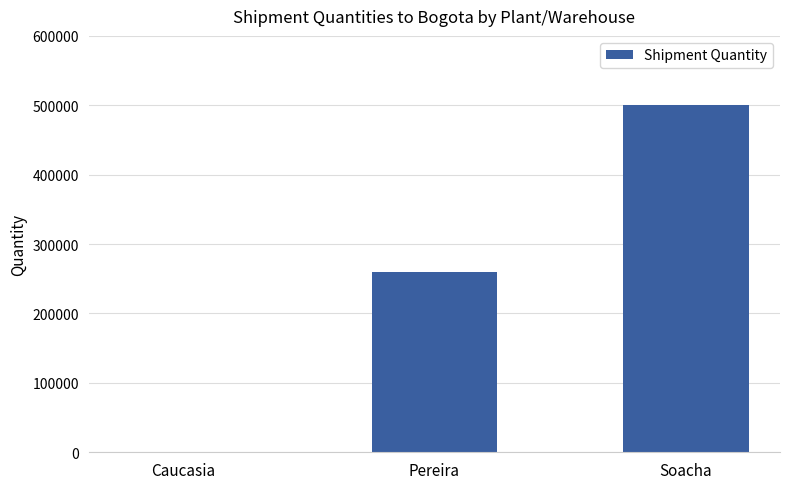

Is it true that the value at Soacha is 762033?

False